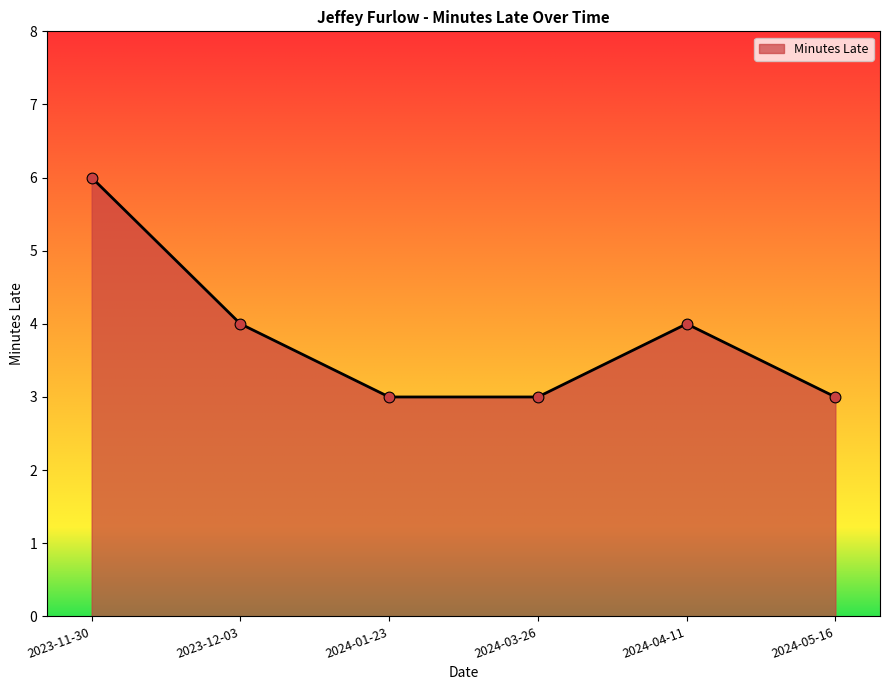

What is the change in value from 2023-11-30 to 2024-01-23?

-3